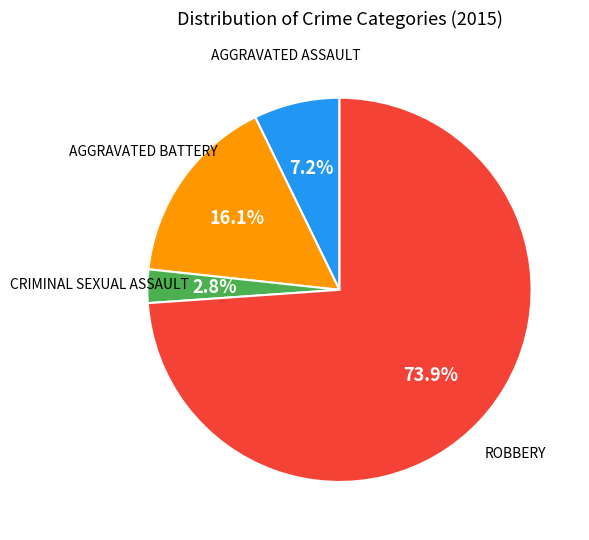

Is there any slice that represents more than half of the pie?

Yes